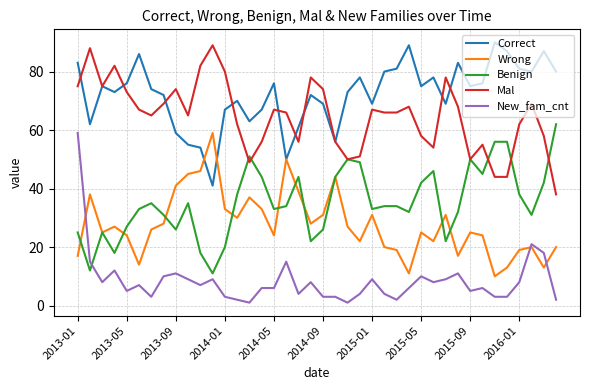

What is the highest value of the Correct series?

90